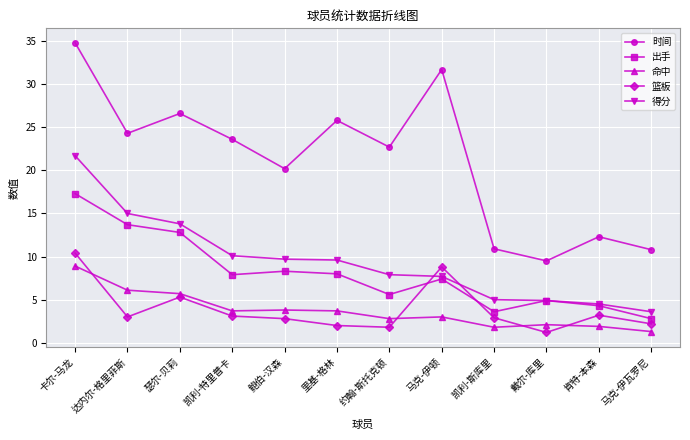

What are all the series names shown in the legend?

时间, 出手, 命中, 篮板, 得分